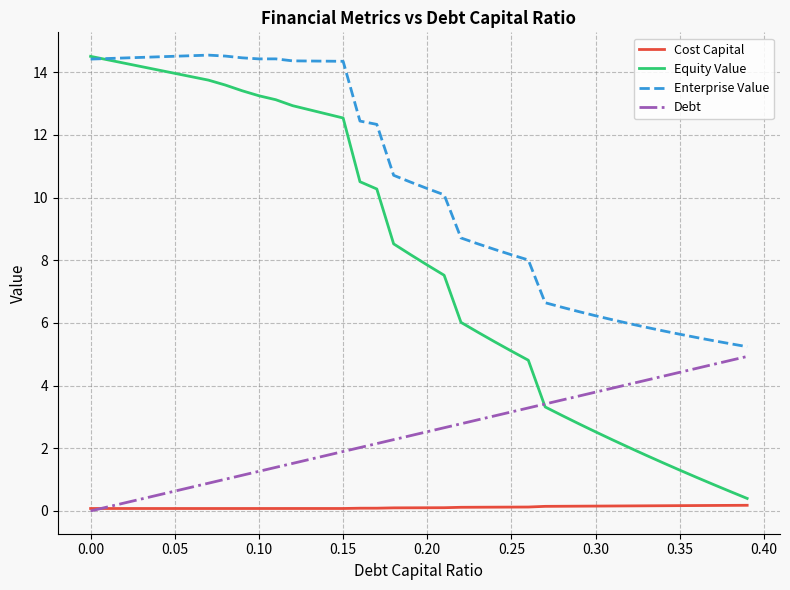

What is the sum of all Equity Value values?

320.7